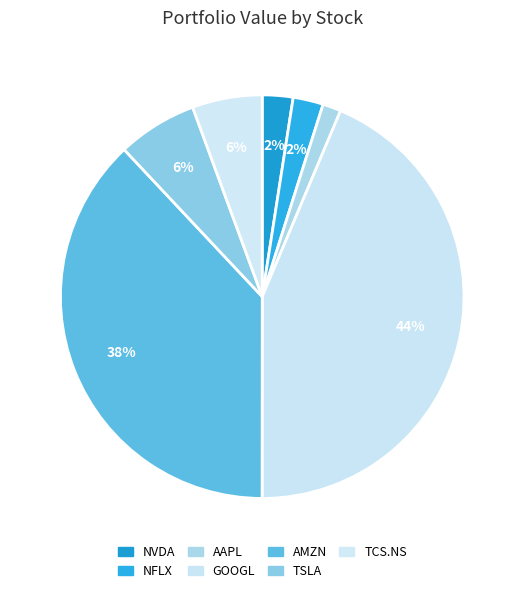

Count the number of slices in the pie.

7